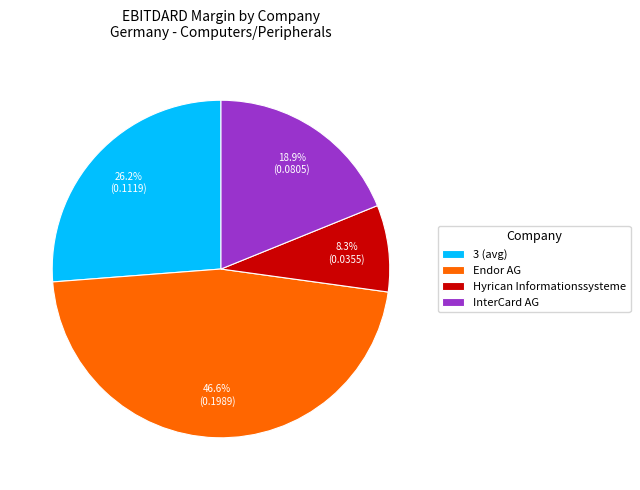

True or false: Endor AG accounts for 40% of the total.

False